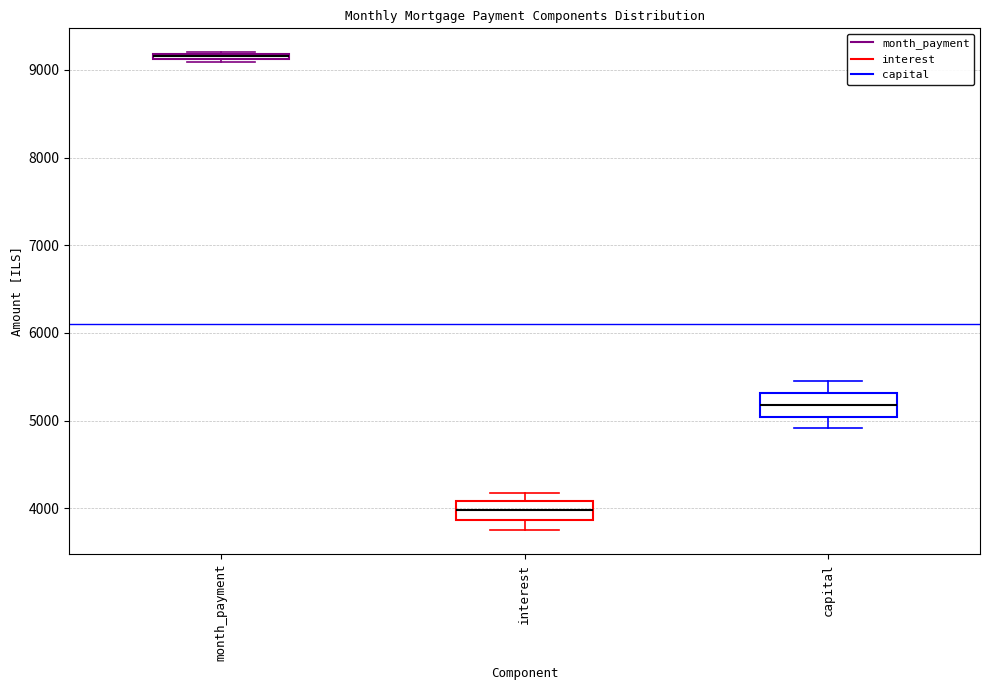

Where is the lower edge of the box for month_payment on the y-axis? The values are not printed on the chart, so give them approximately, as read against the axis.

9100